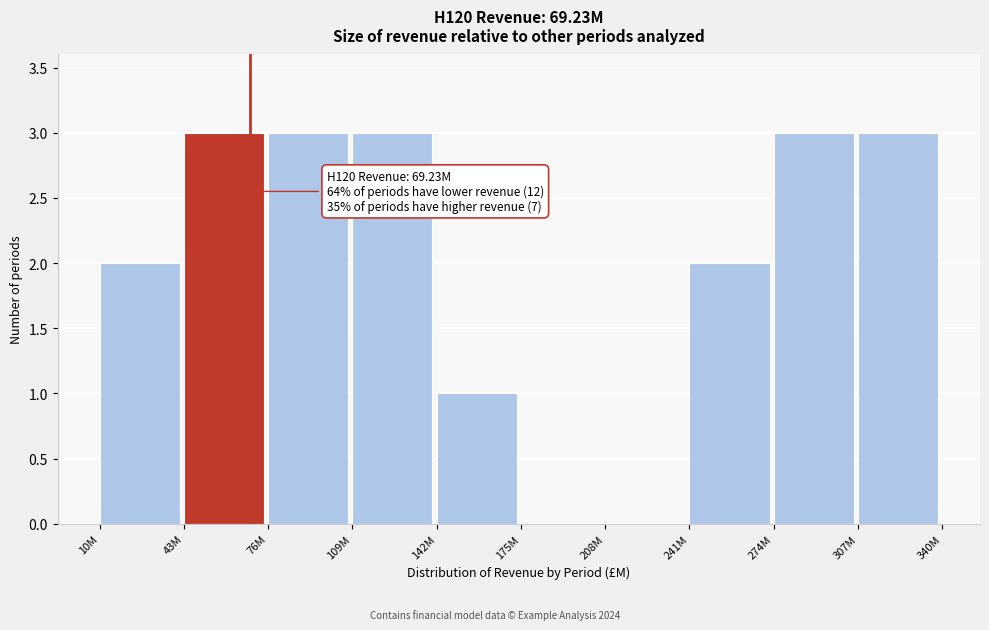

Reading right to left, what are all the values shown in this chart?

307M=3	274M=3	241M=2	208M=0	175M=0	142M=1	109M=3	76M=3	43M=3	10M=2